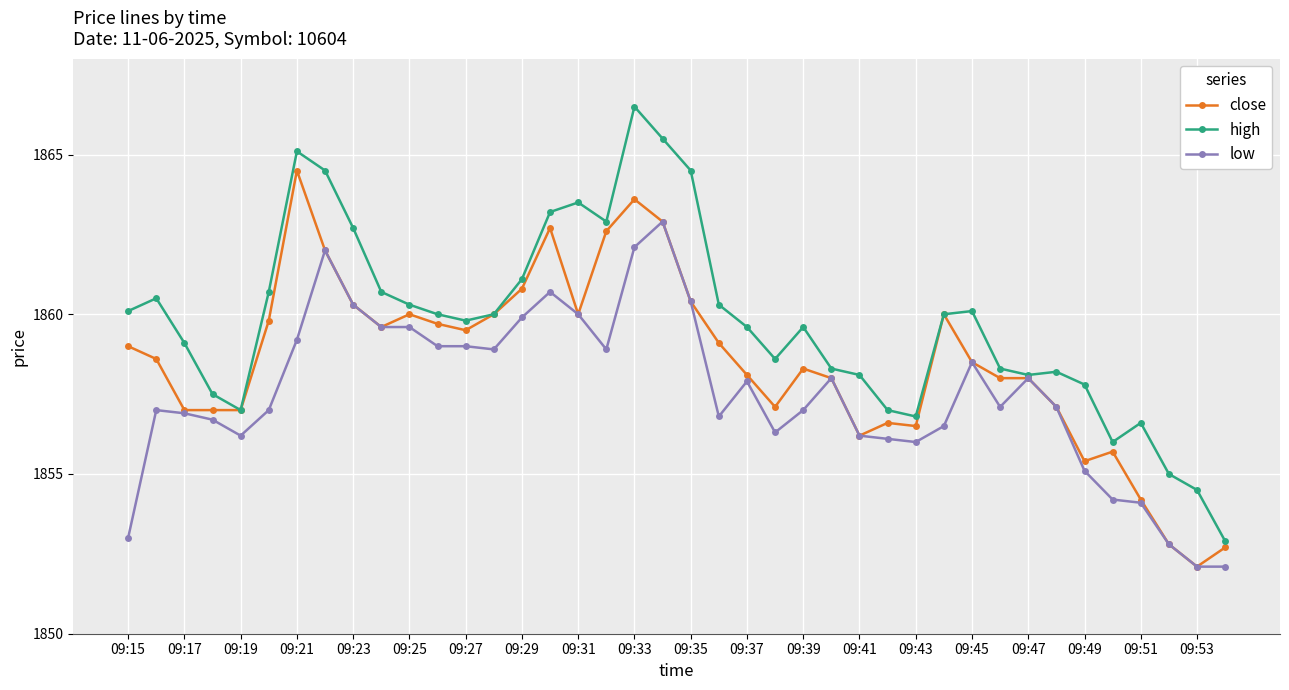

Which series has the widest spread of values?

high